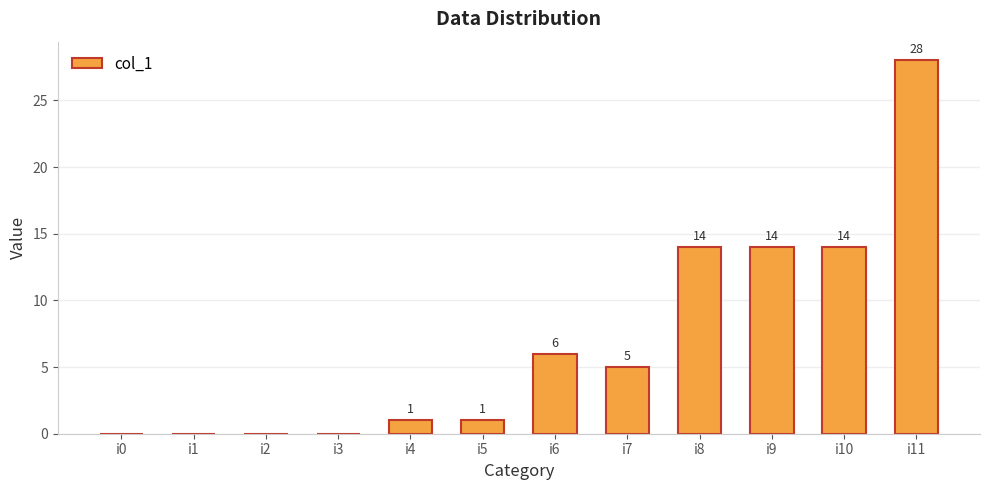

The value at i4 is 0. True or false?

False